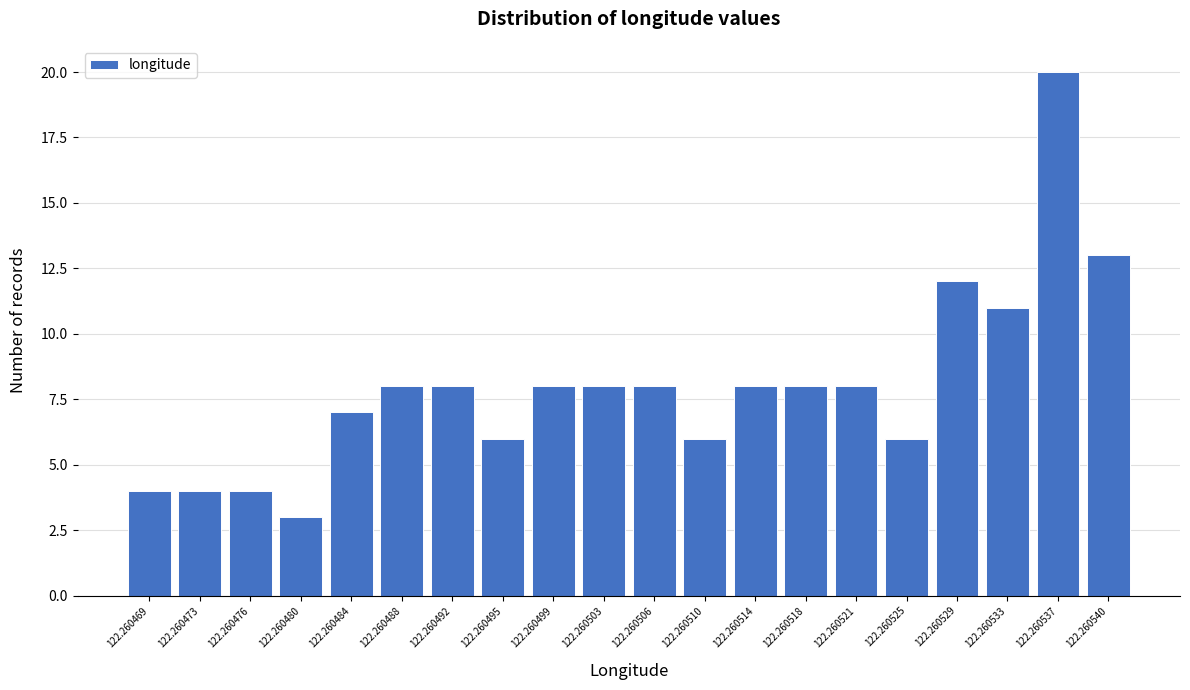

Reading left to right, transcribe all the data shown in this chart.

122.260469=4	122.260473=4	122.260476=4	122.260480=3	122.260484=7	122.260488=8	122.260492=8	122.260495=6	122.260499=8	122.260503=8	122.260506=8	122.260510=6	122.260514=8	122.260518=8	122.260521=8	122.260525=6	122.260529=12	122.260533=11	122.260537=20	122.260540=13